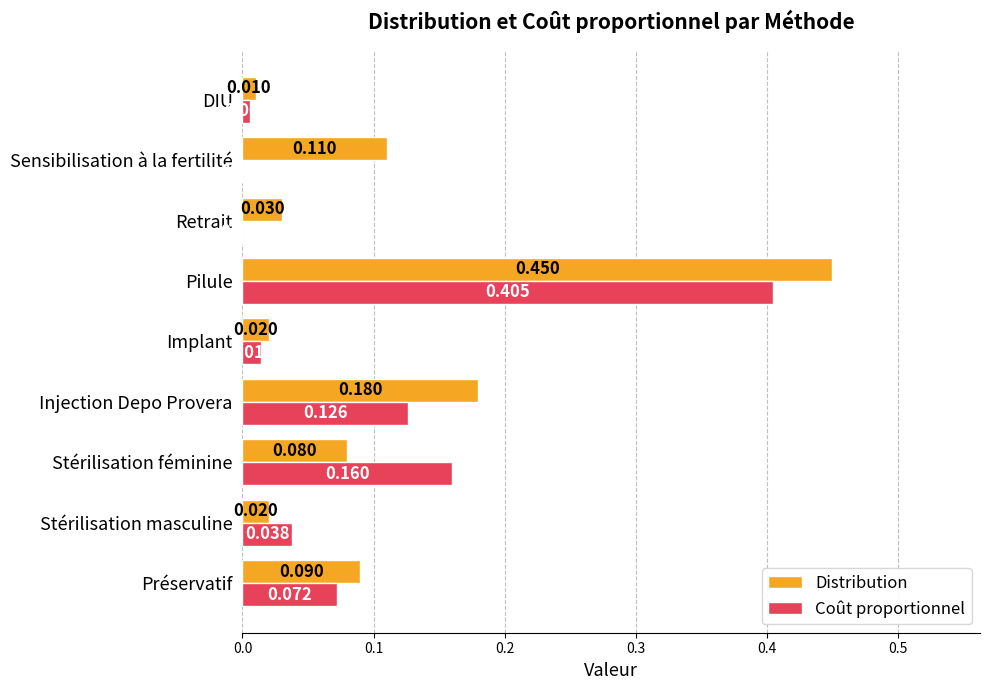

Which series has the largest total across all categories?

Distribution